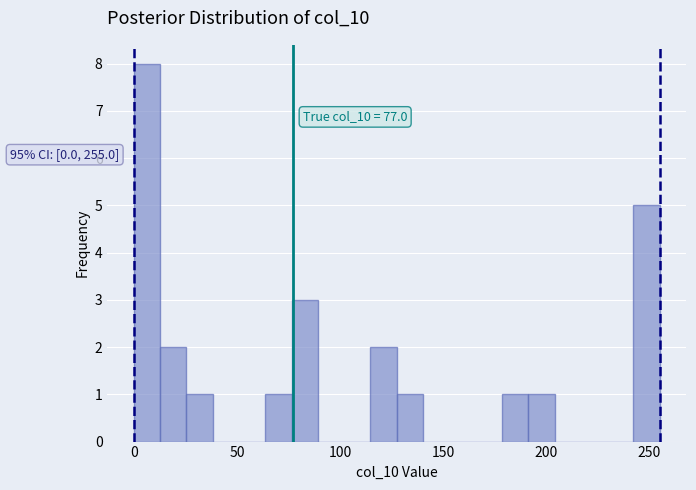

Read against the x-axis, roughly where is the centre of the tallest bar?

5